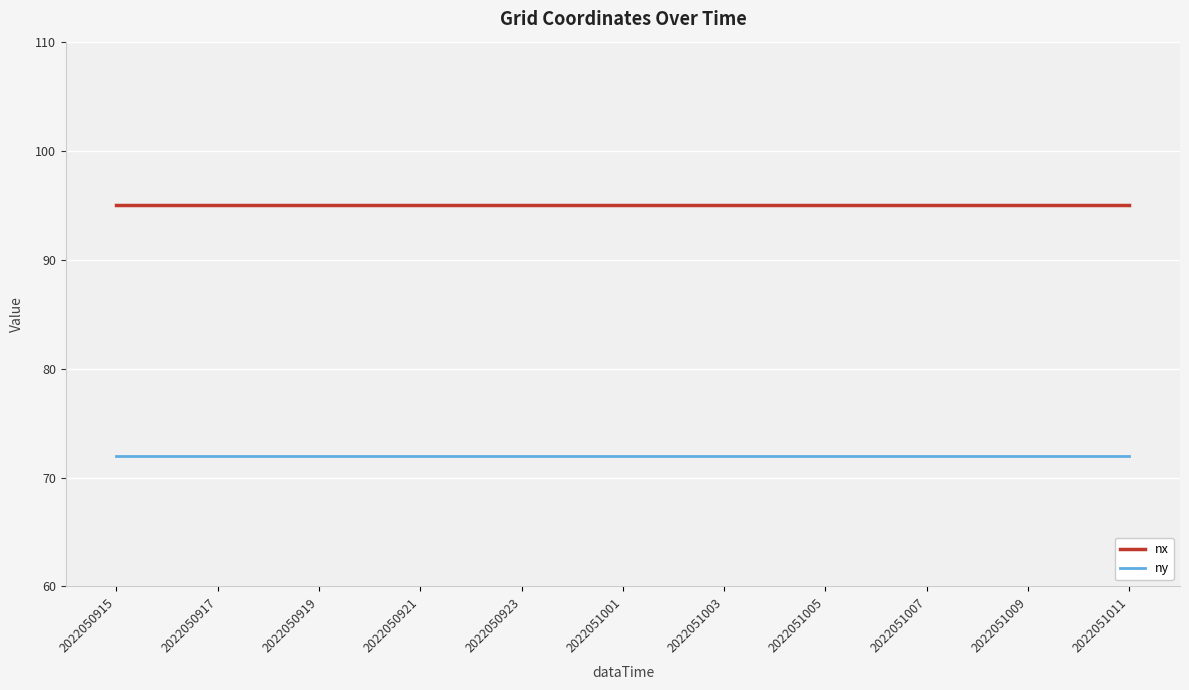

True or false: ny and nx intersect in this chart.

False